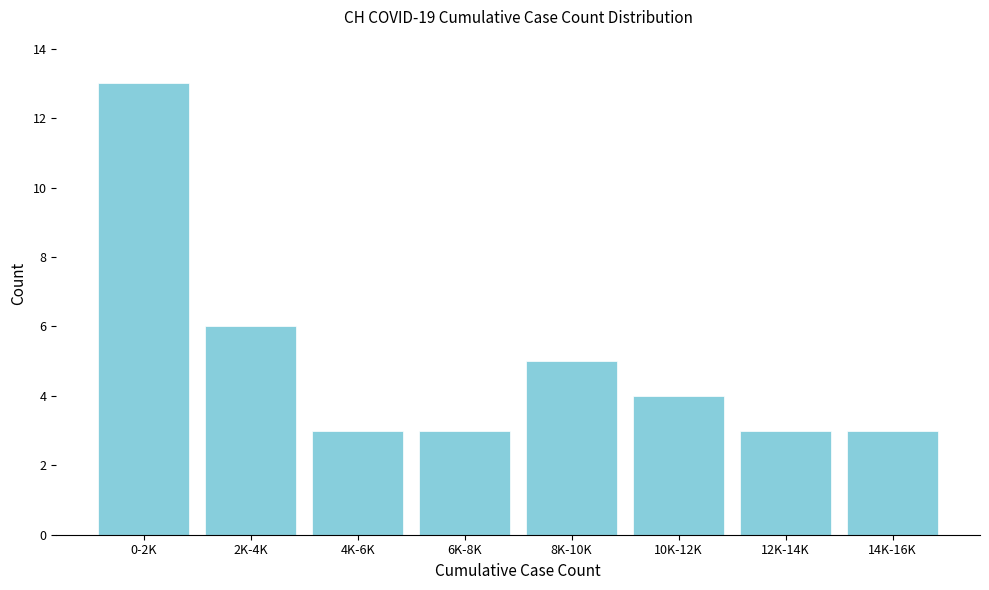

Reading left to right, what are all the values shown in this chart?

13	6	3	3	5	4	3	3